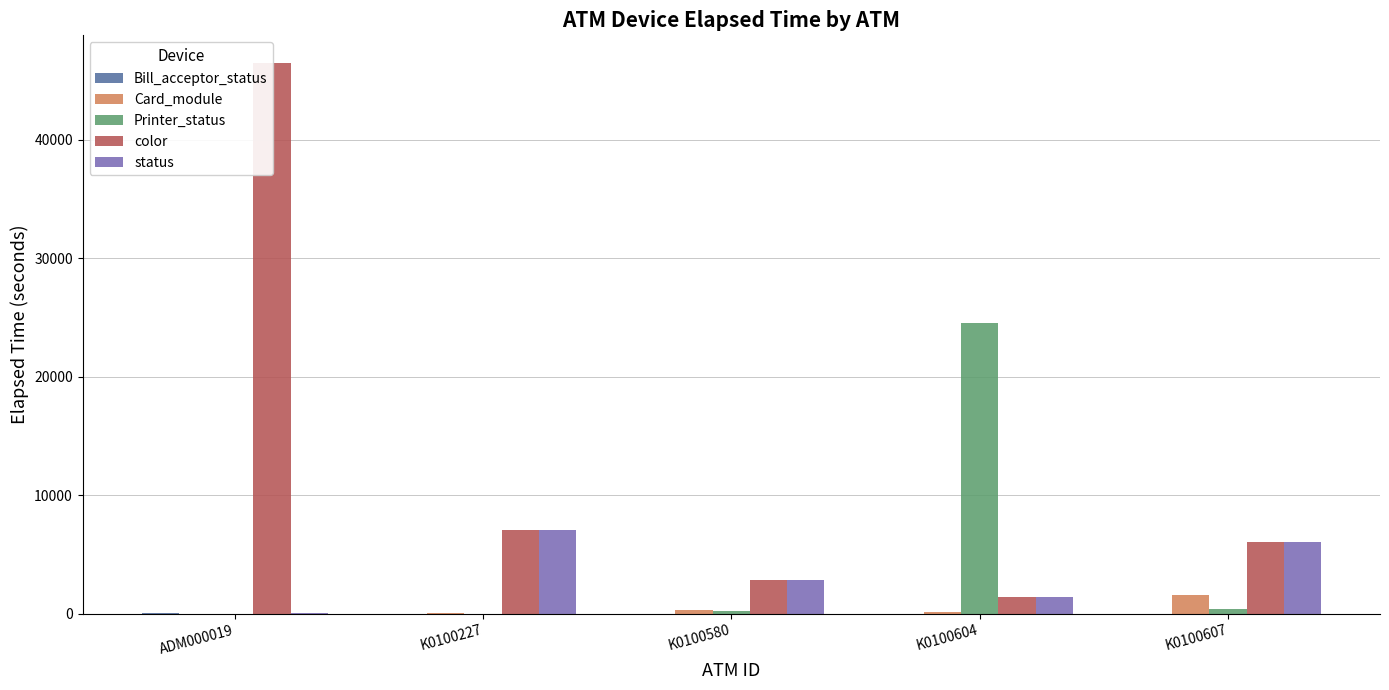

At K0100604, list the series in order from smallest to largest.

Bill_acceptor_status, Card_module, color, status, Printer_status